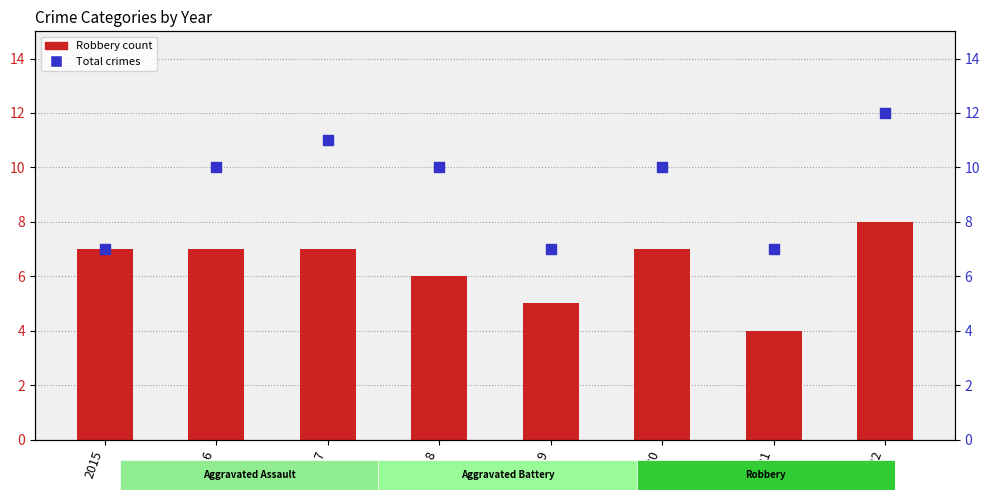

Which series contains the highest Y value?

Total crimes